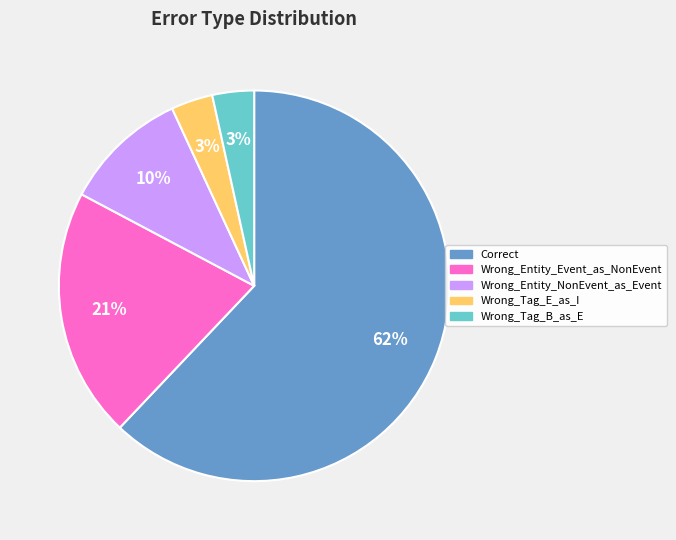

How many slices are in this pie chart?

5